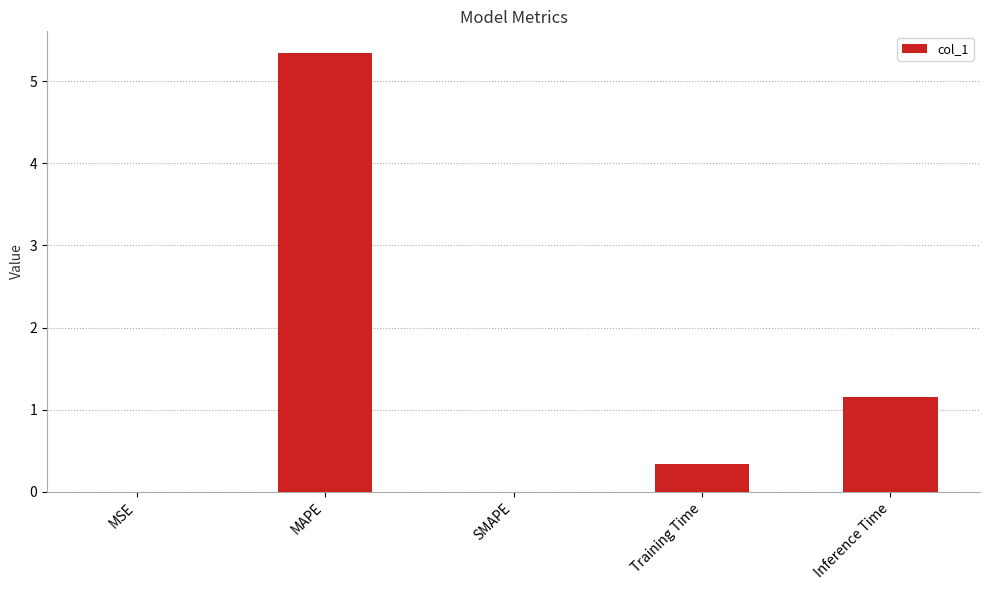

Between MAPE and MSE, which is larger?

MAPE